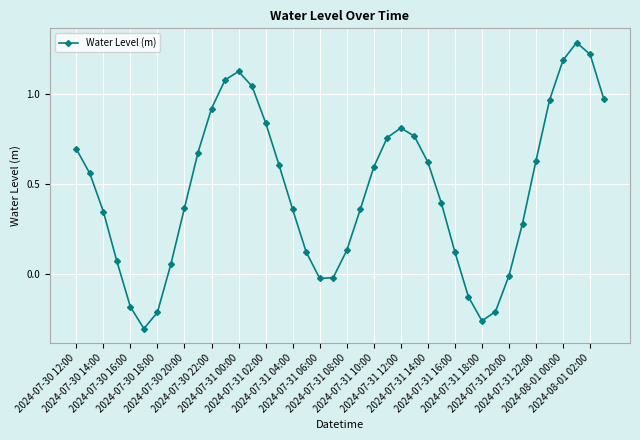

Is this an area chart (filled region under the line)?

No